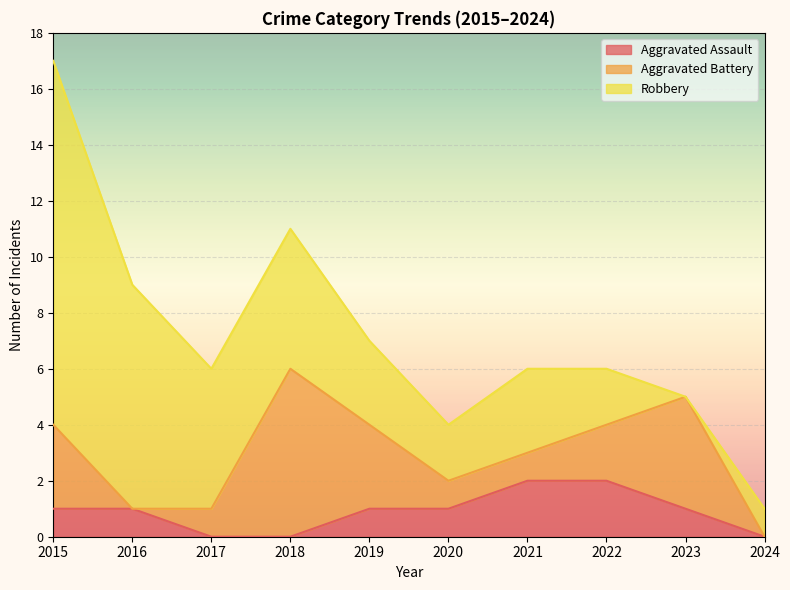

What is the value of the Aggravated Battery point at the 5th from the left?

3